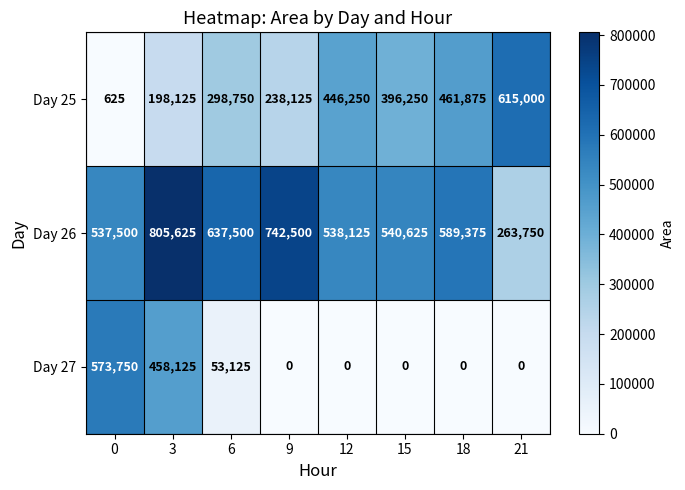

How many series are shown in this chart?

3